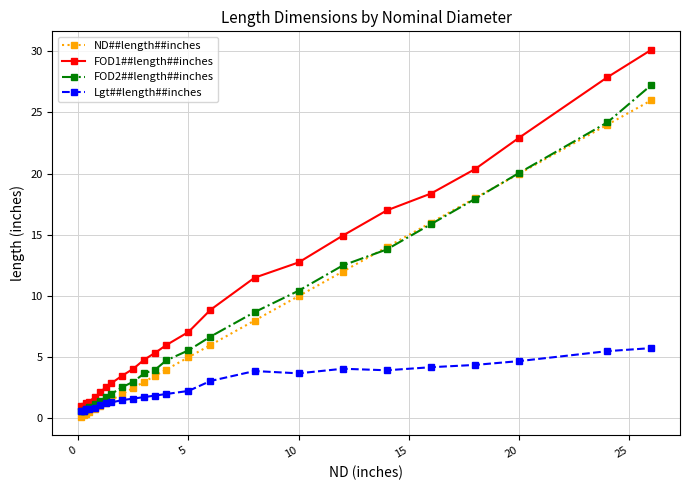

True or false: FOD1##length##inches and Lgt##length##inches intersect in this chart.

False